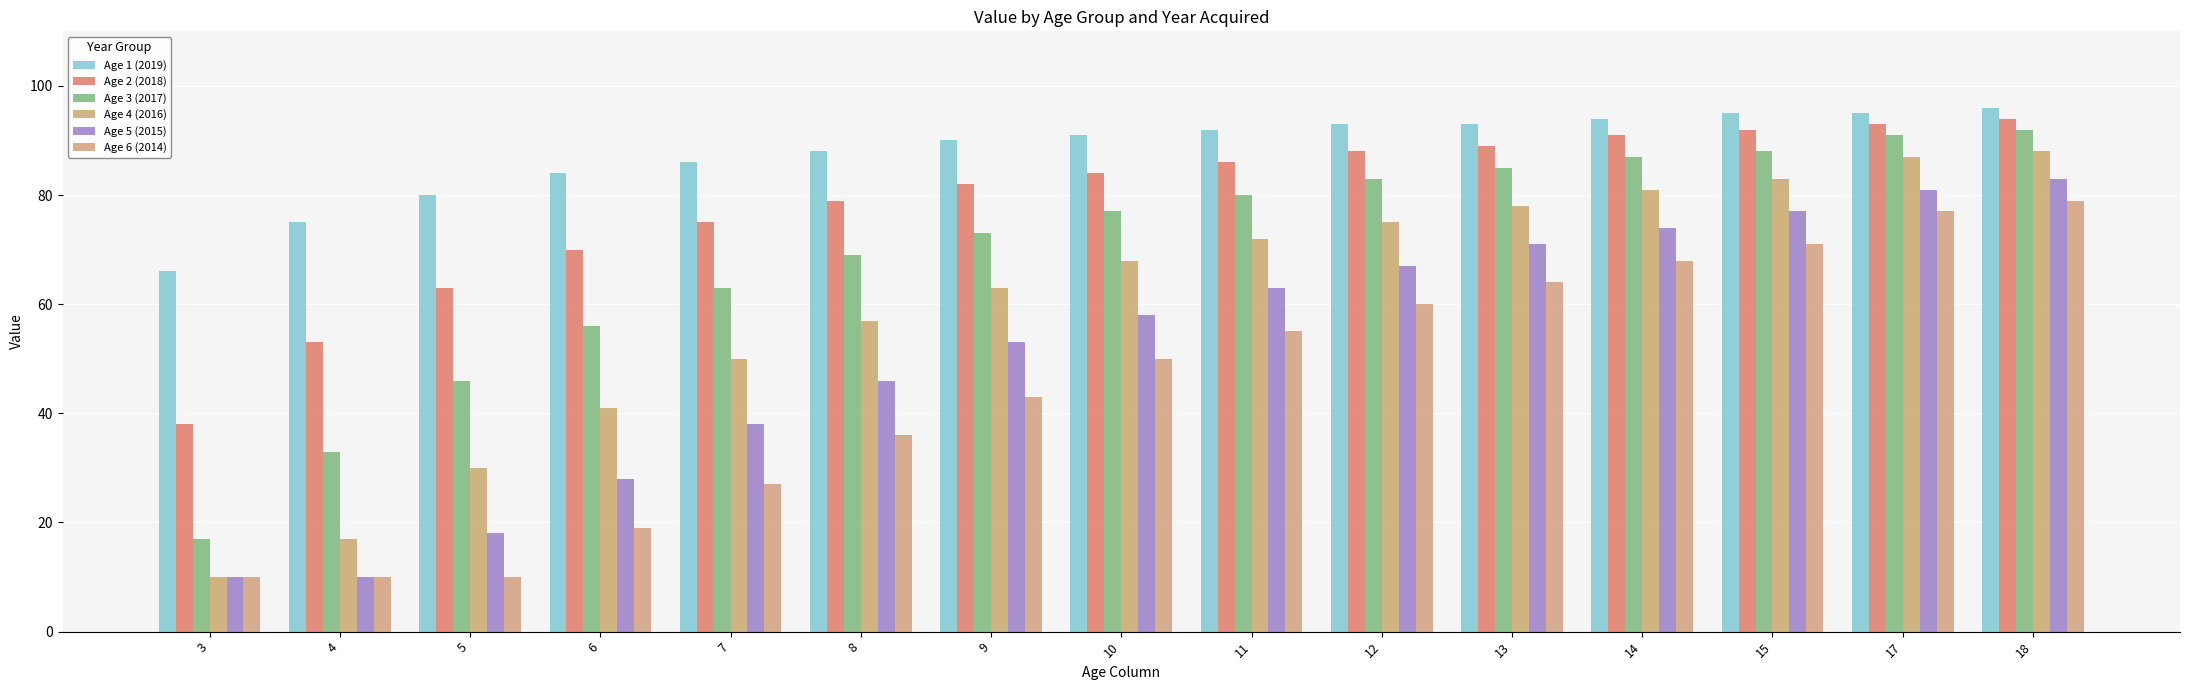

What is the sum of all Age 2 (2018) values?

1177